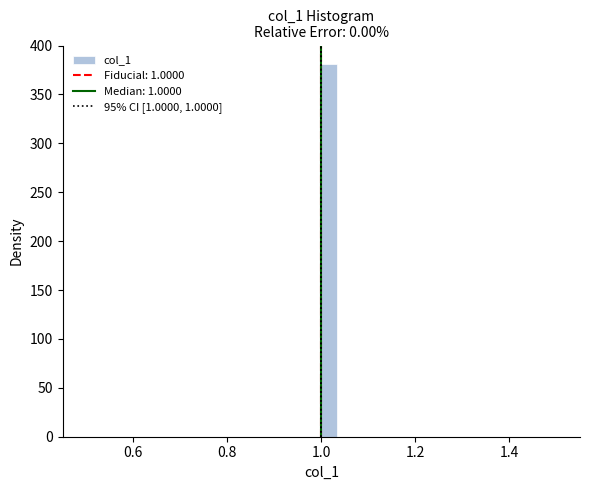

Read against the x-axis, roughly where is the centre of the tallest bar?

1.02